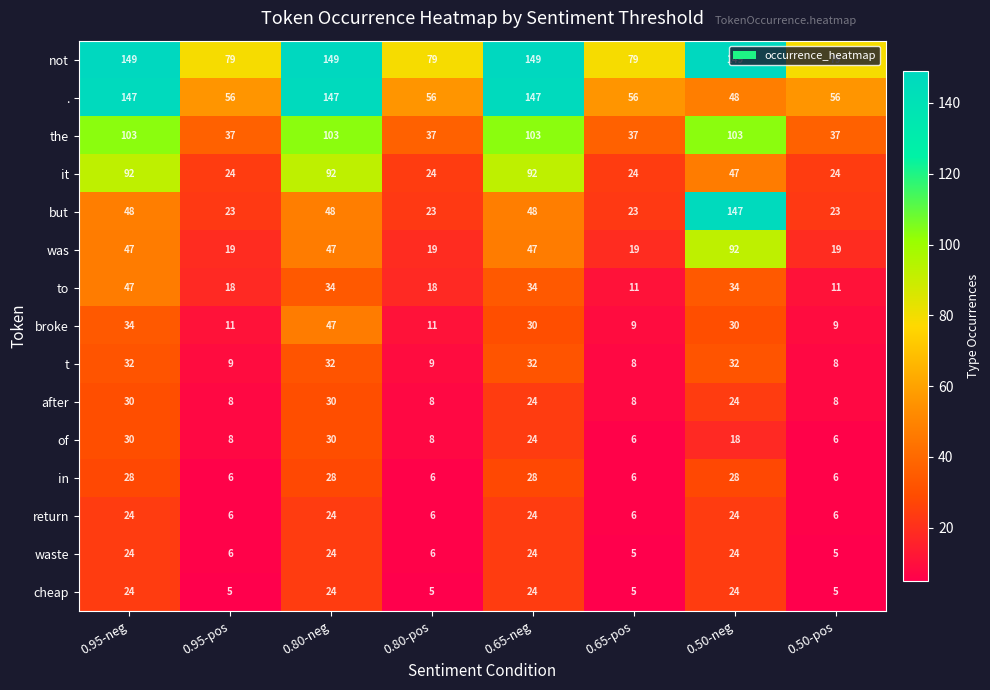

Is it true that was equals 27 at 0.65-neg?

False